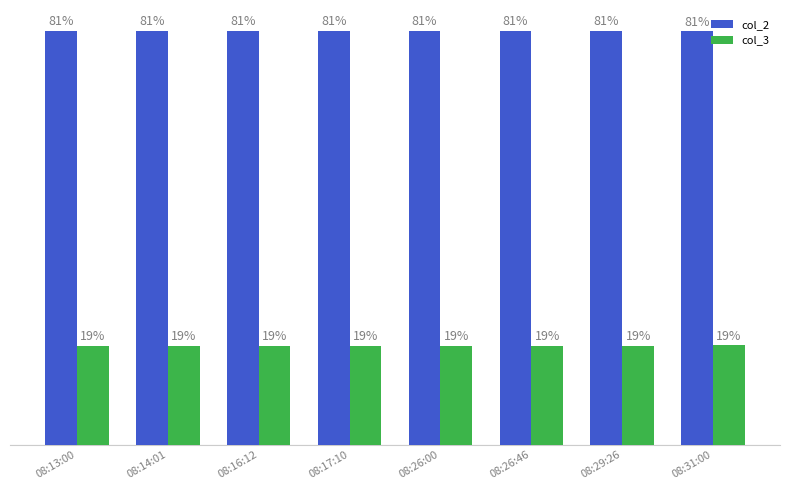

Is the value of col_2 at 08:26:46 greater than the value of col_3 at 08:31:00?

Yes